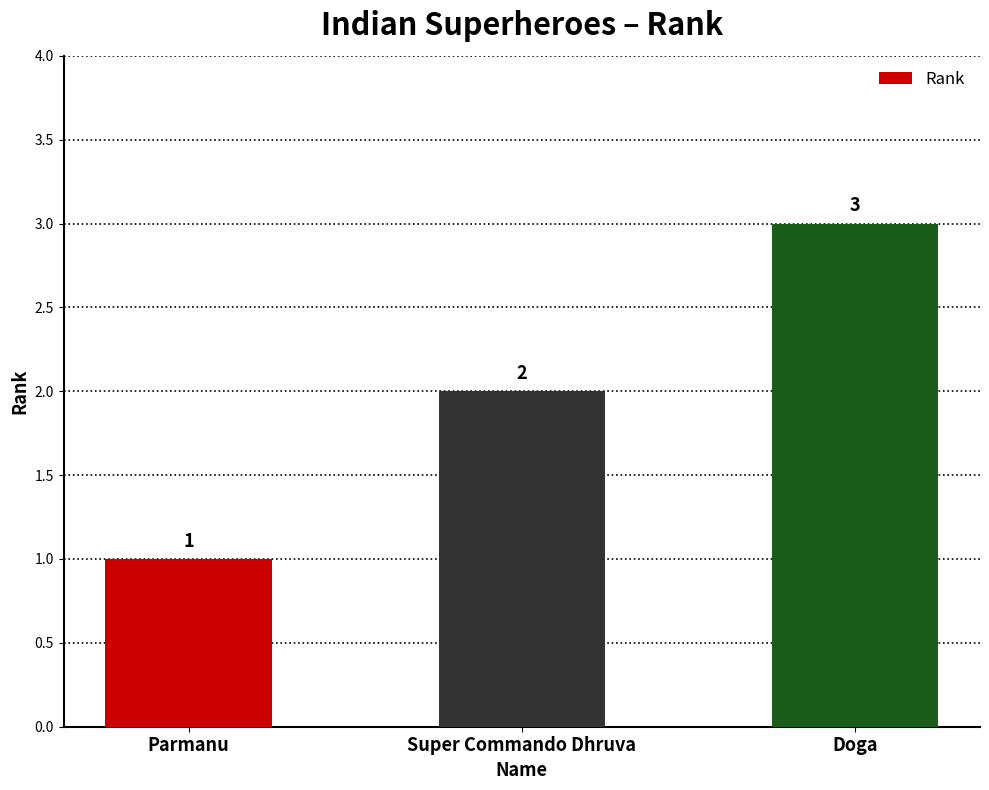

What is the smallest value displayed?

1